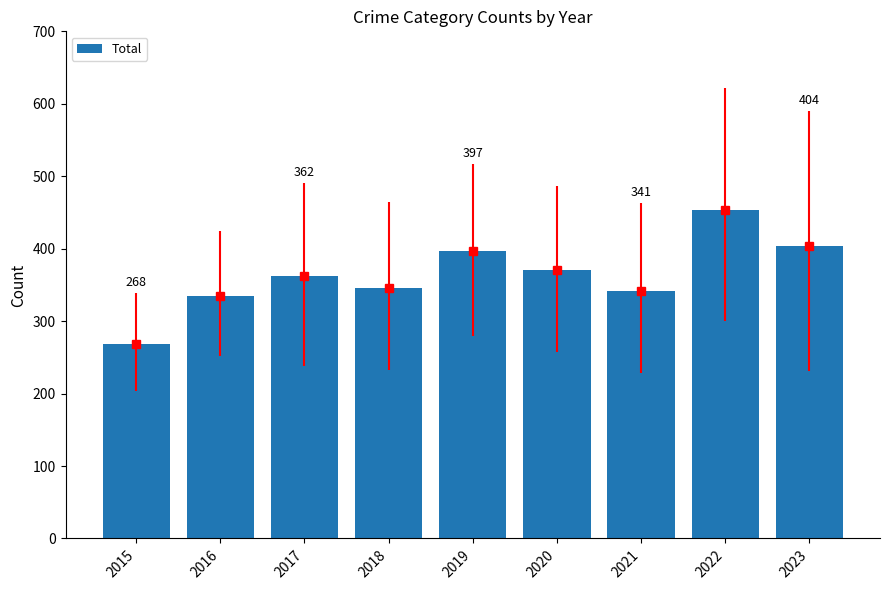

At which label is the value closest to 361?

2017